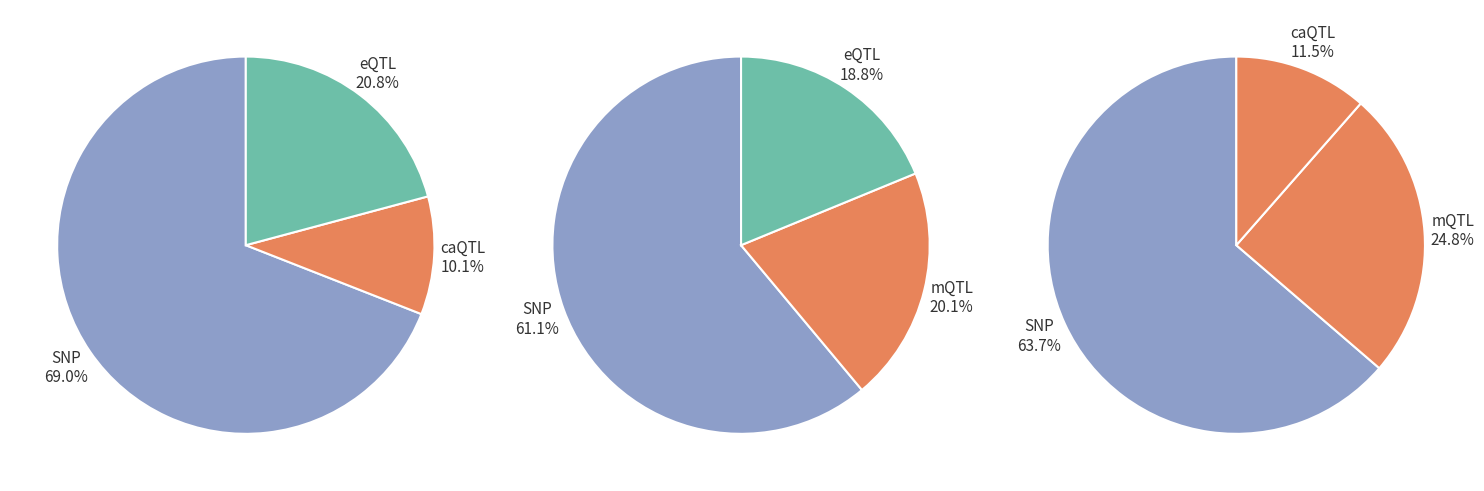

Count the number of slices in the pie.

4